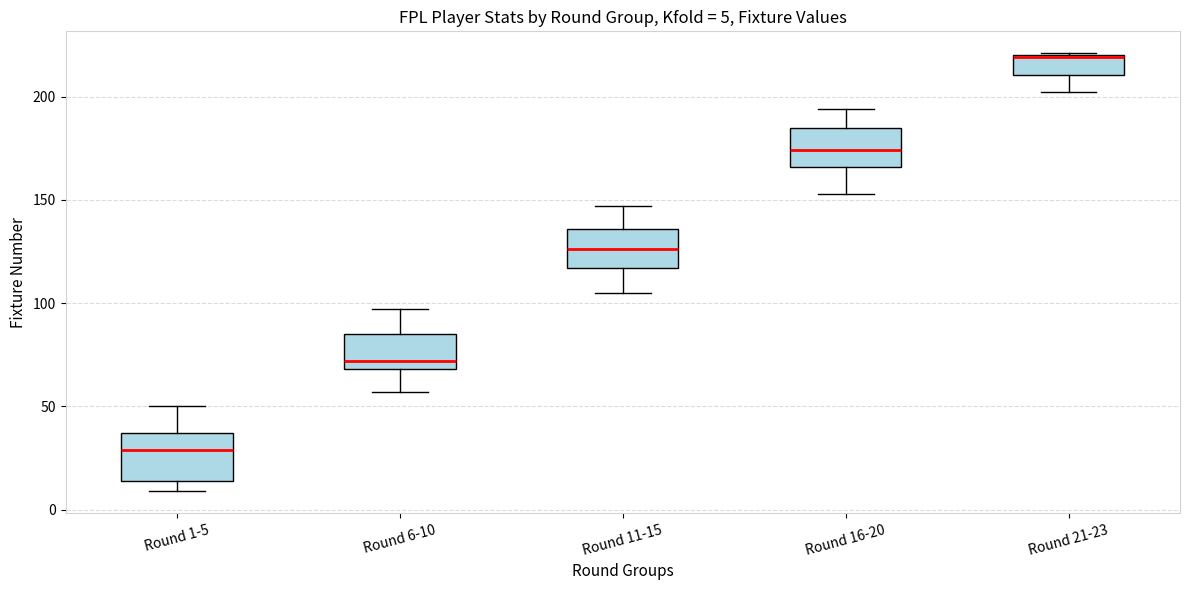

Which box's median line is the lowest?

Round 1-5